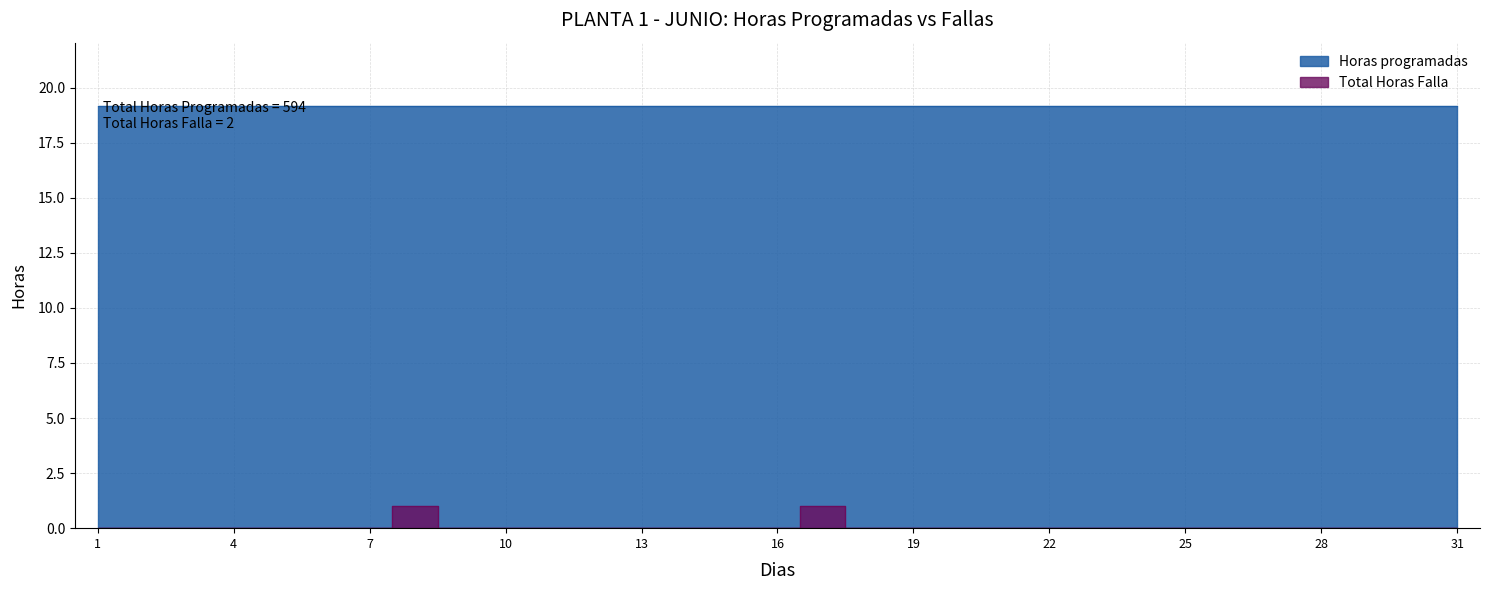

List the labels in order of value, largest first.

8, 17, 1, 2, 3, 4, 5, 6, 7, 9, 10, 11, 12, 13, 14, 15, 16, 18, 19, 20, 21, 22, 23, 24, 25, 26, 27, 28, 29, 30, 31